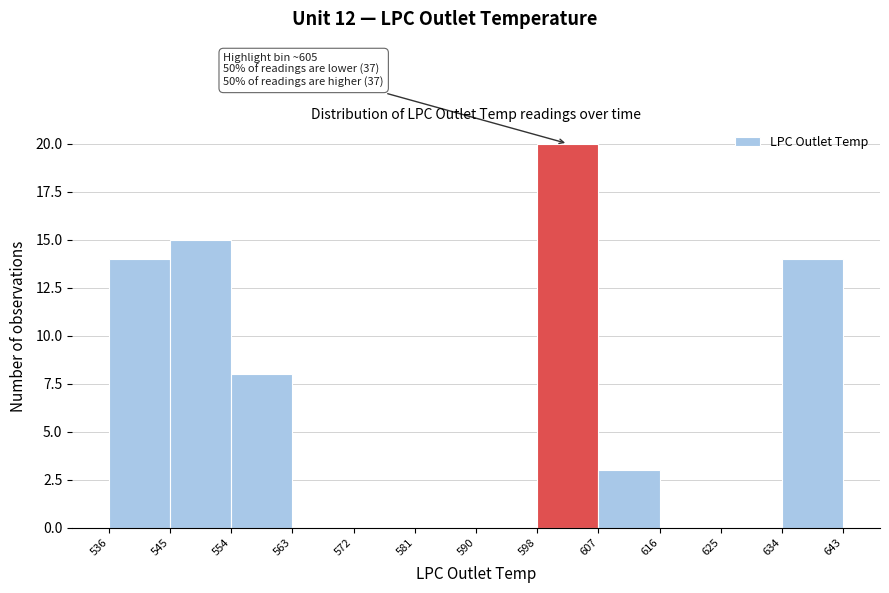

Which range on the x-axis has the tallest bar?

598 to 607